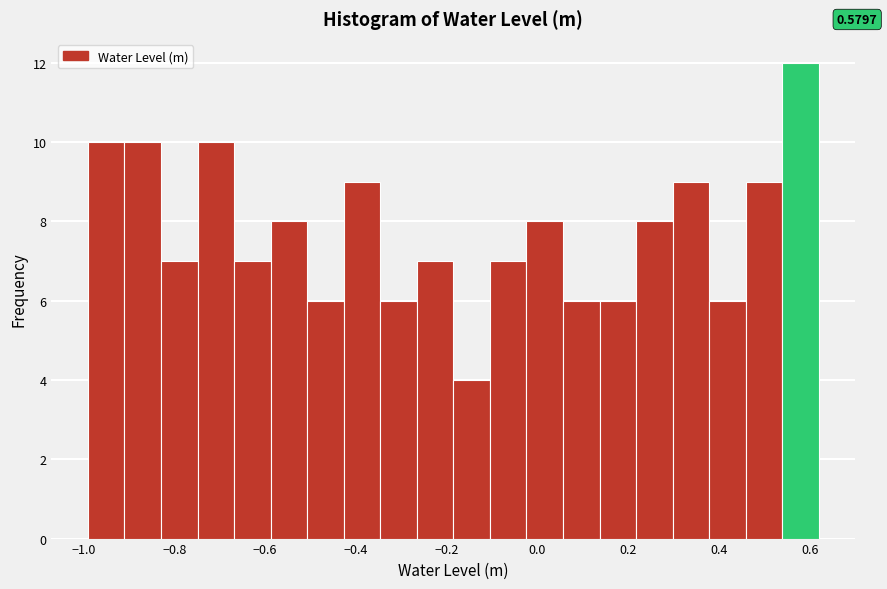

Which range on the x-axis has the tallest bar?

0.54 to 0.62